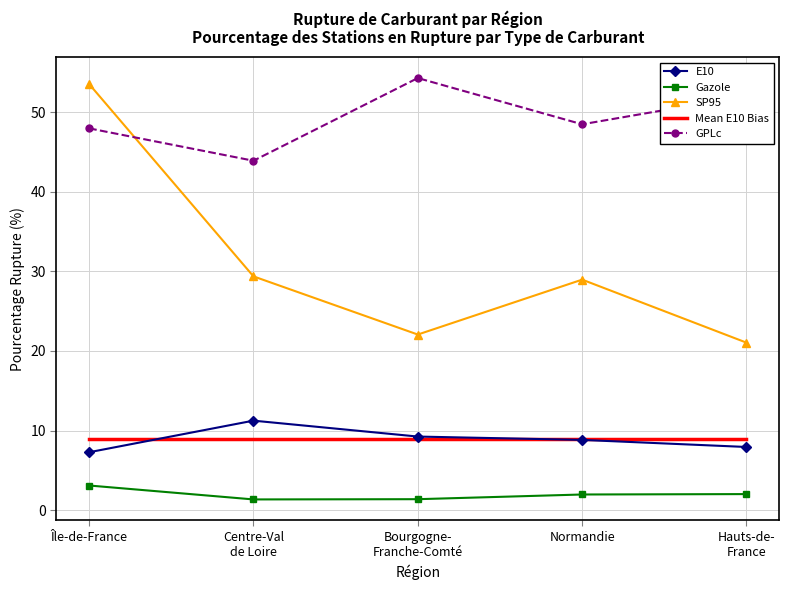

In E10, how many points are higher than both neighbors (excluding endpoints)?

1